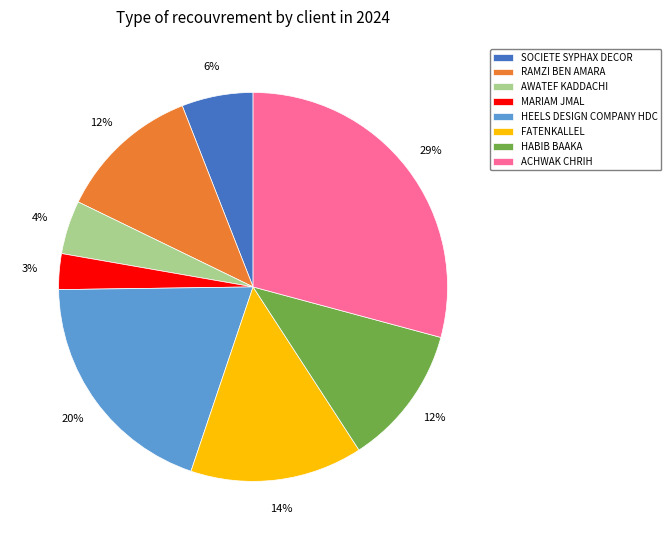

Which slice is the largest?

ACHWAK CHRIH